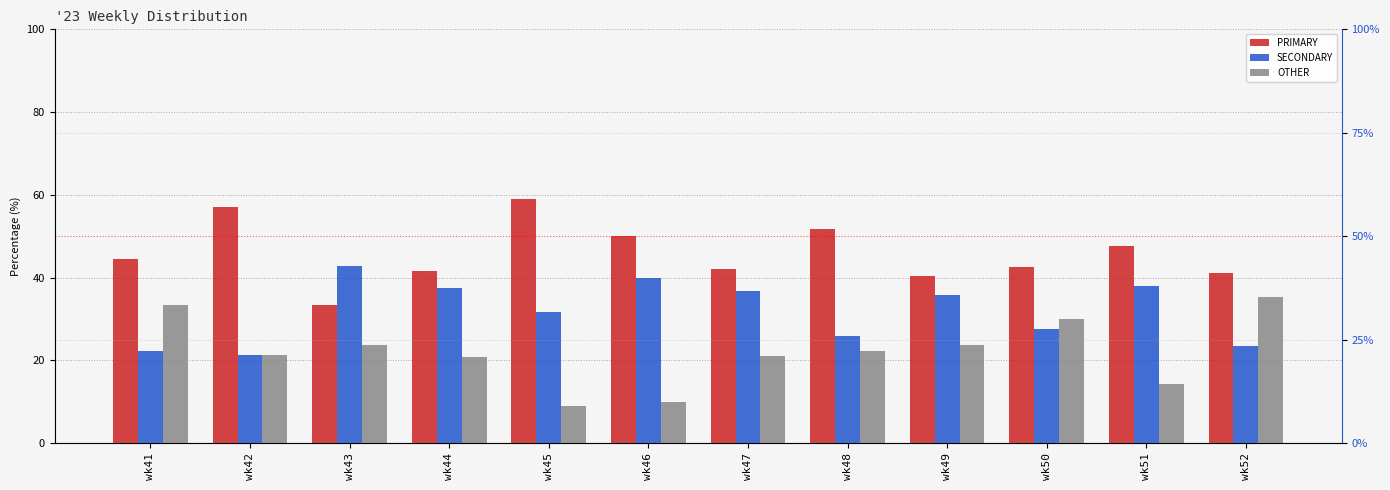

Is it true that PRIMARY equals 51.9 at wk48?

True